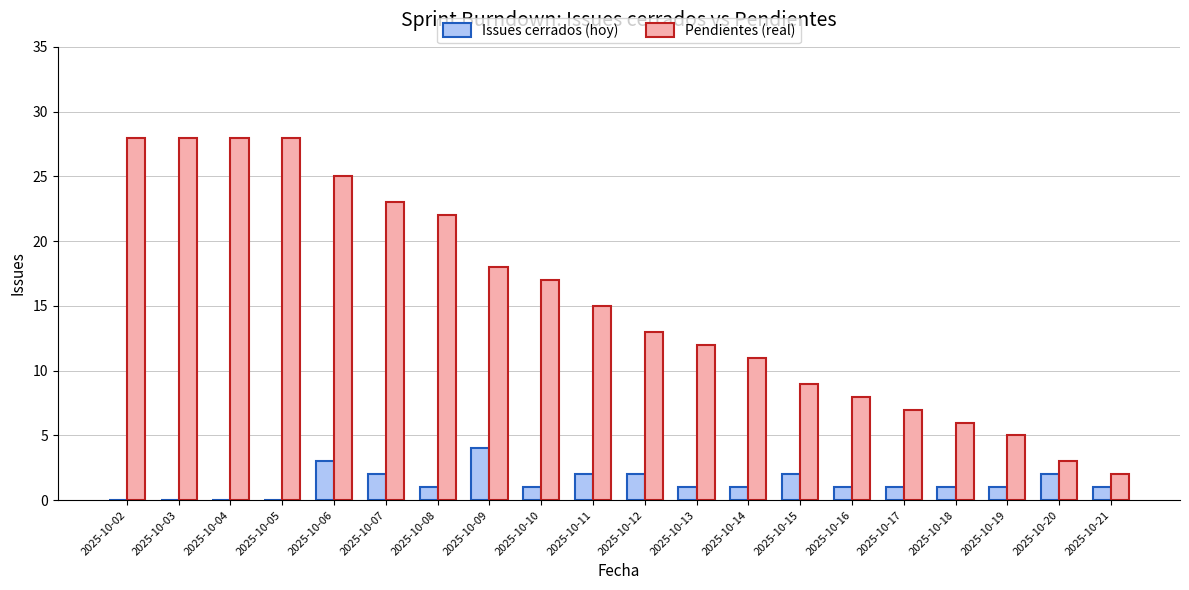

True or false: Pendientes (real) has a value of 25 at 2025-10-11.

False